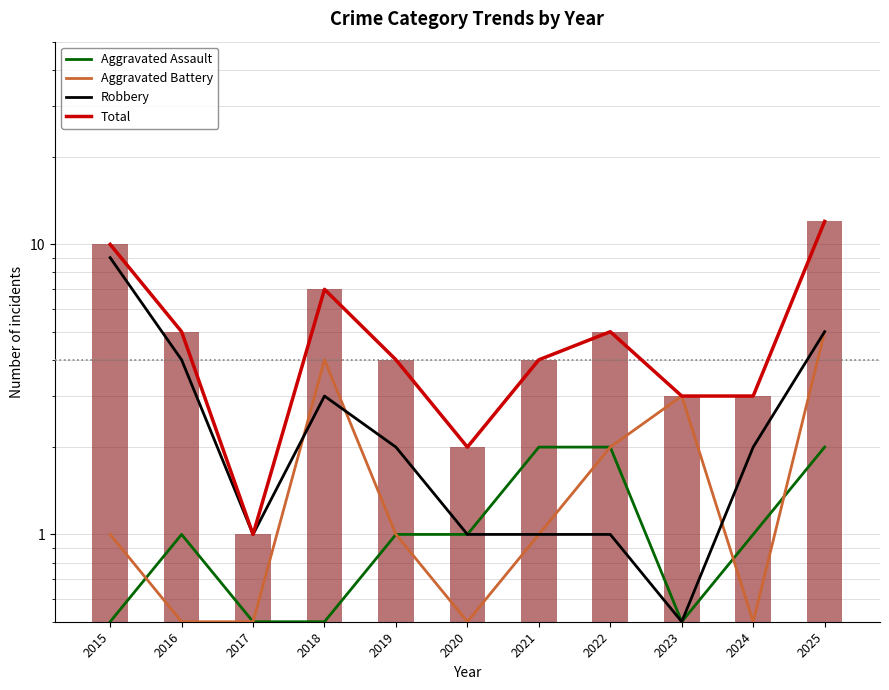

What are all the series names shown in the legend?

Aggravated Assault, Aggravated Battery, Robbery, Total